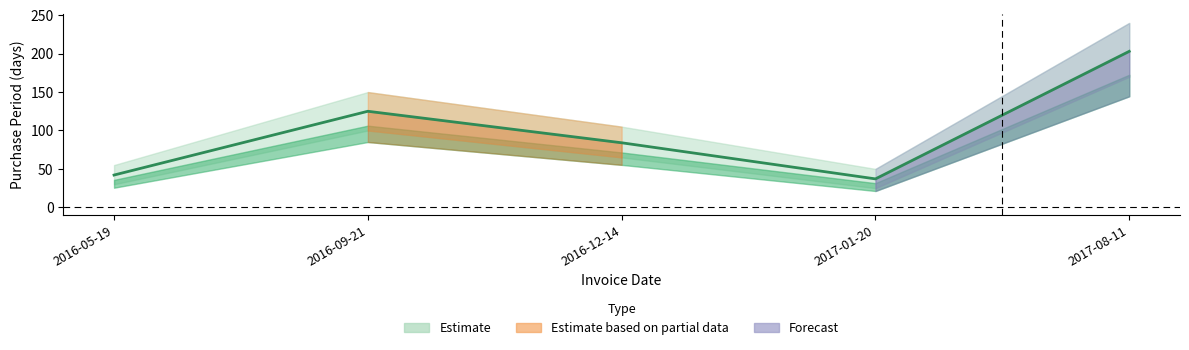

What is the difference between the values at 2017-01-20 and 2016-09-21?

88